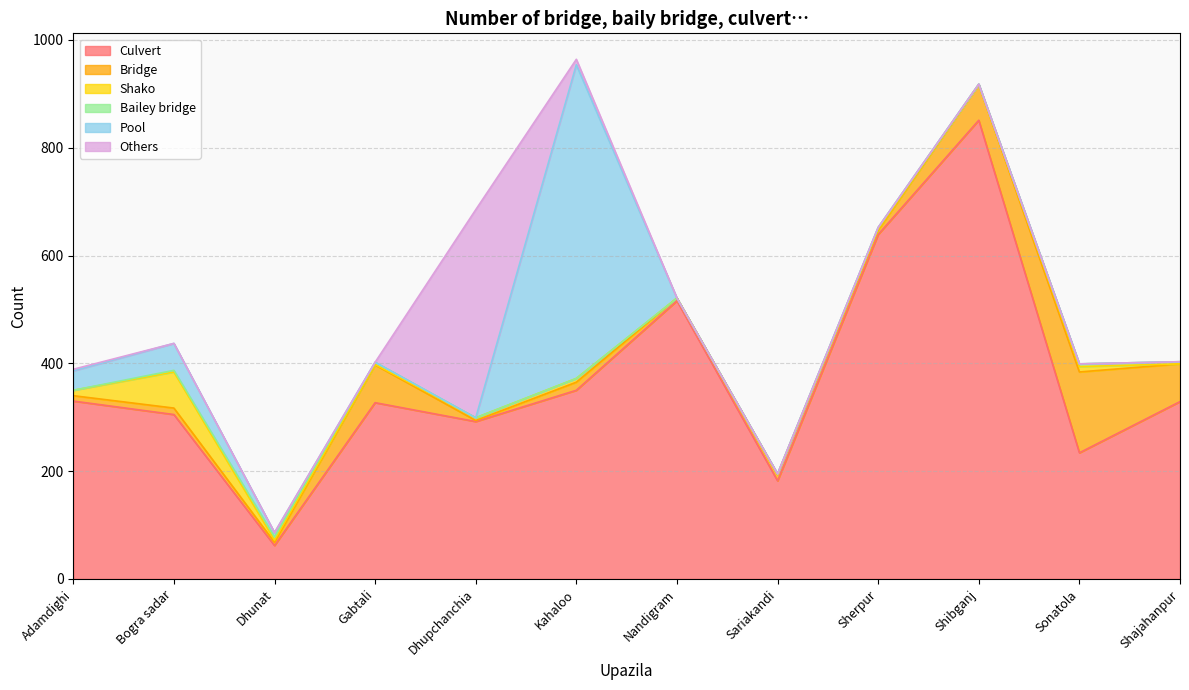

Which series has the largest total across all categories?

Culvert